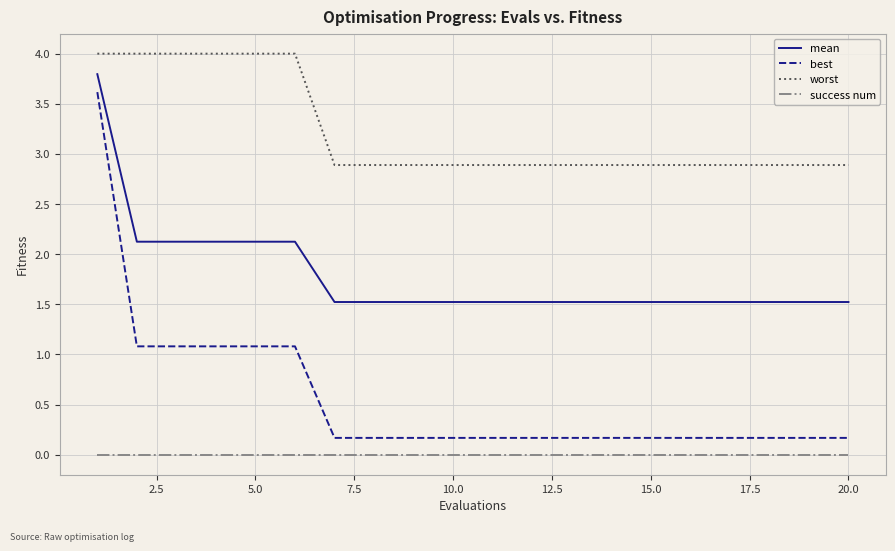

What is the difference between the maximum and minimum values in the worst series?

1.1